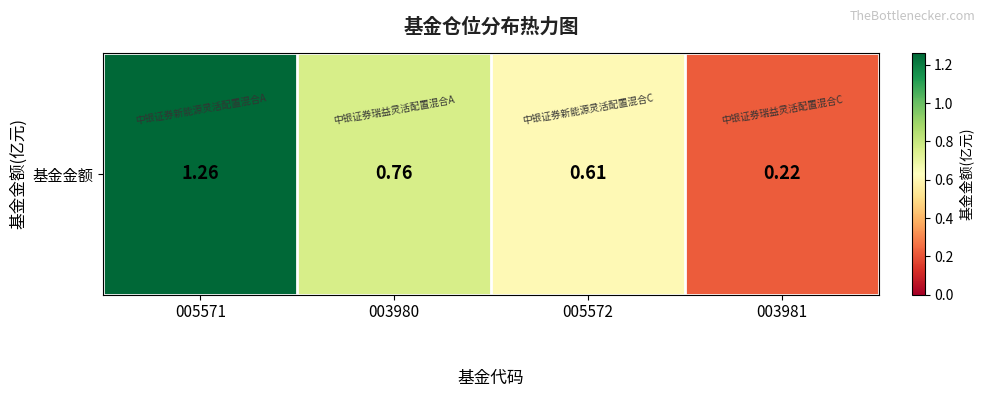

What is the minimum value shown in the chart?

0.2